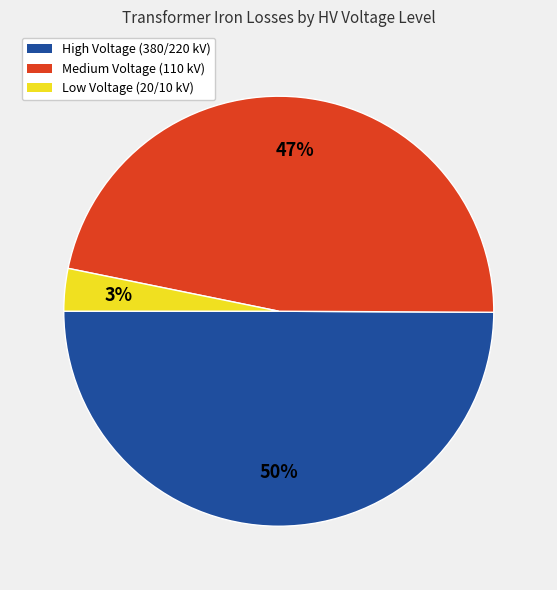

How many segments does this pie chart have?

3